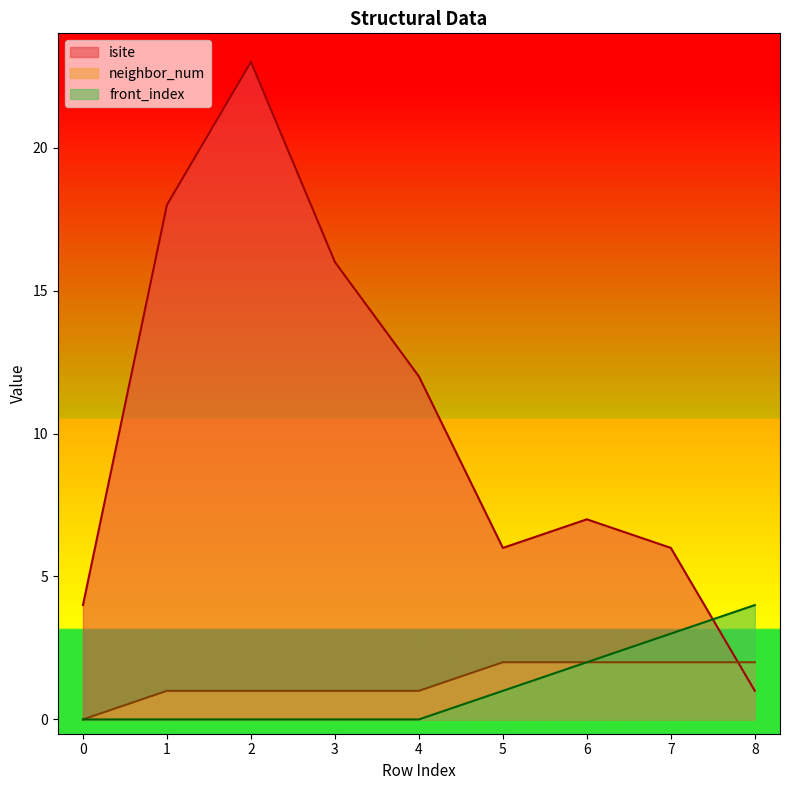

Rank the series at 0 from highest to lowest value.

isite, neighbor_num, front_index